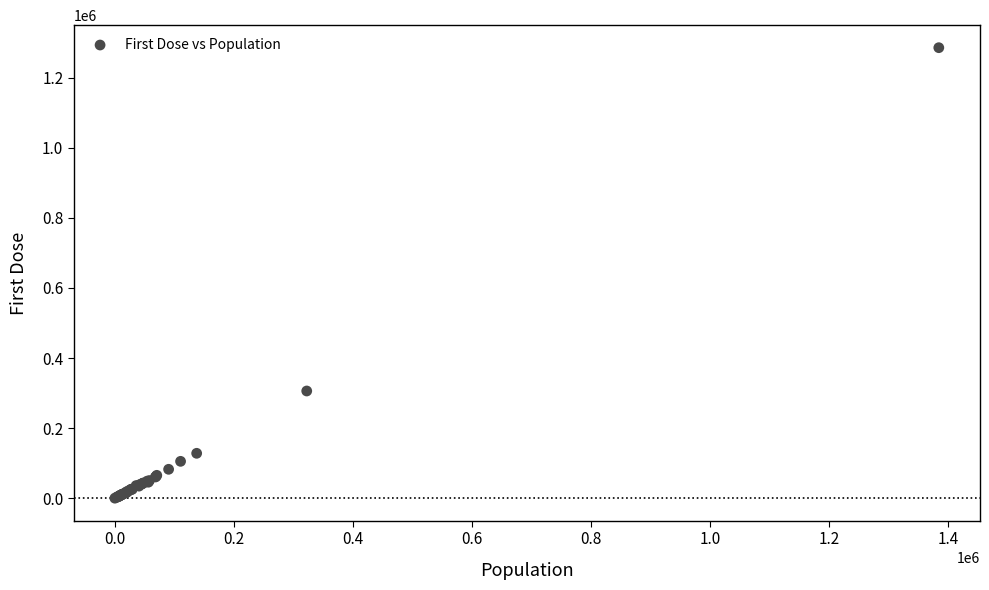

What Y value in the scatter plot is closest to 642887?

306035